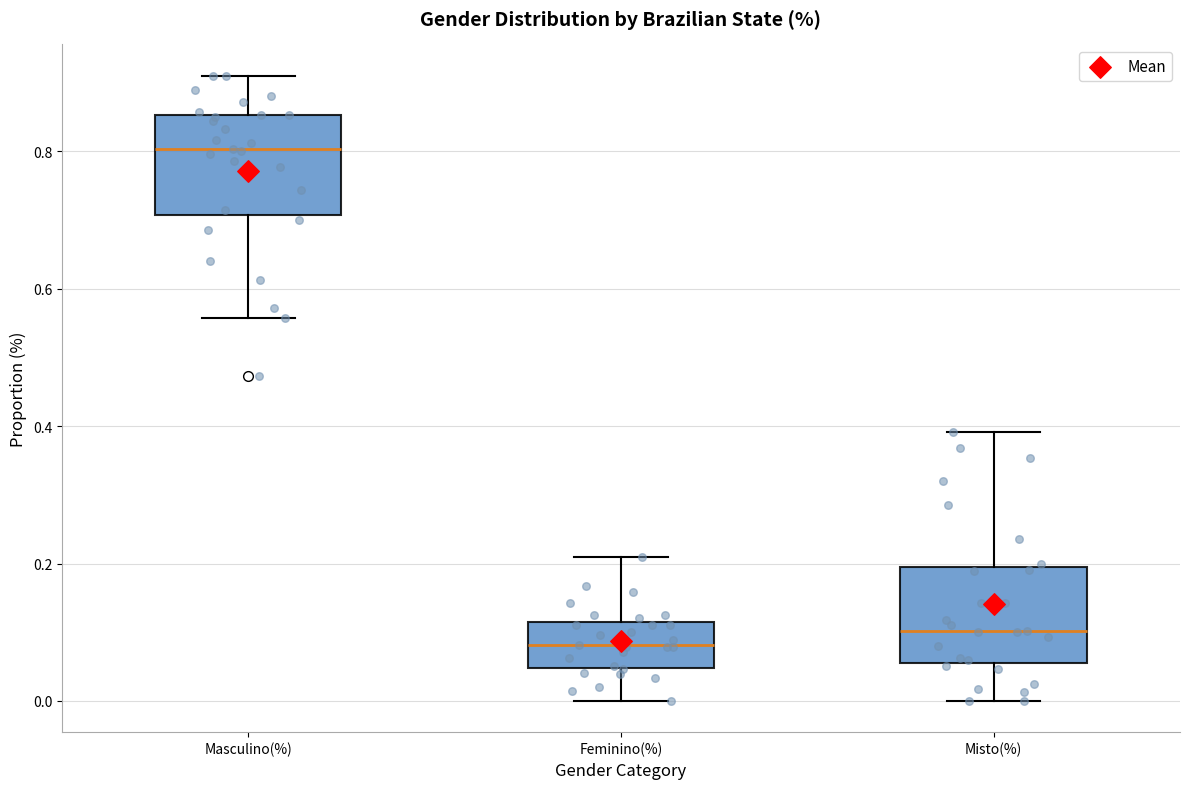

Reading left to right, transcribe this box plot: for each box, give where its median line is, the range the box spans, and where its two whiskers end, as read against the y-axis. The values are not printed on the chart, so give them approximately, as read against the axis.

Masculino(%): median 0.80, box 0.70 to 0.86, whiskers 0.56 to 0.92
Feminino(%): median 0.08, box 0.04 to 0.12, whiskers 0.00 to 0.20
Misto(%): median 0.10, box 0.06 to 0.20, whiskers 0.00 to 0.40